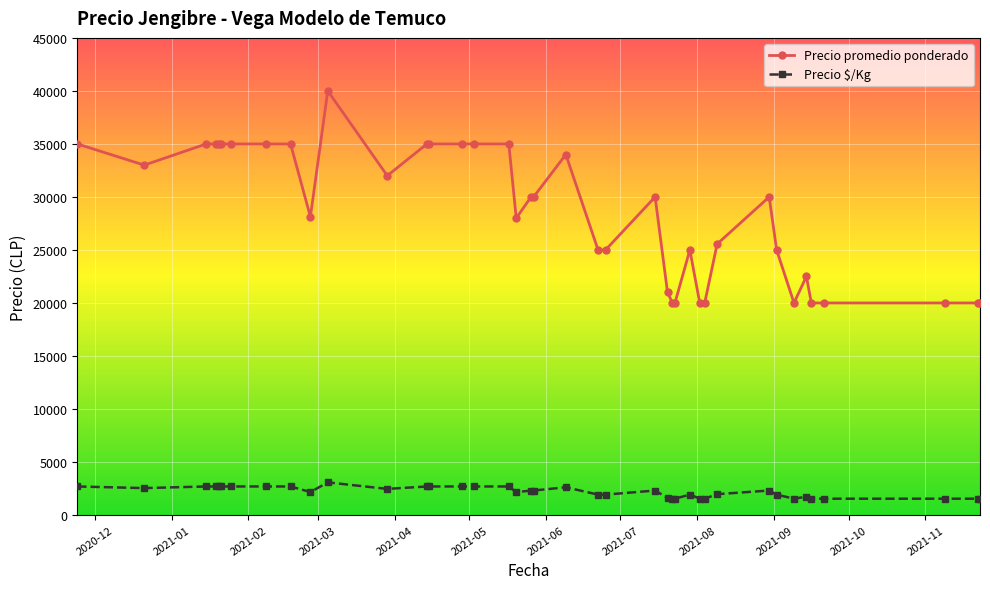

True or false: Precio $/Kg and Precio promedio ponderado cross at least once.

False